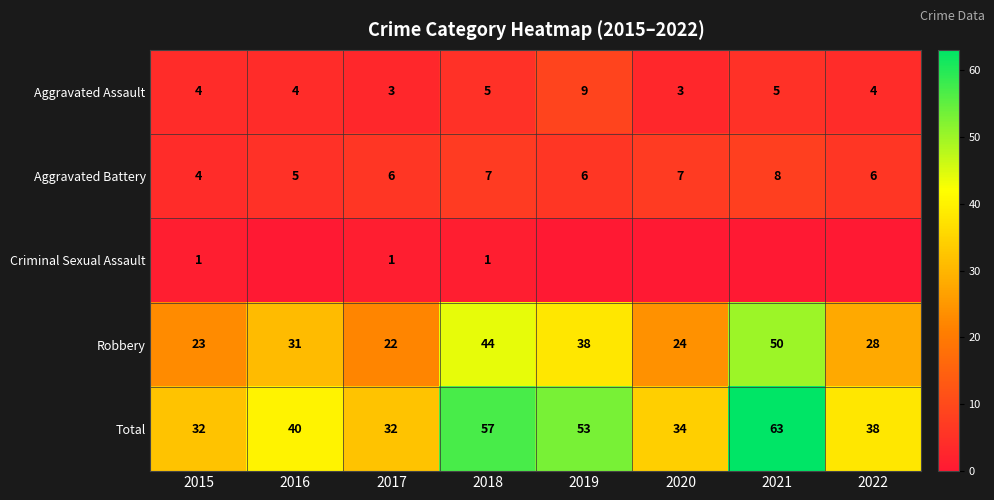

What is the difference between the Total values at 2017 and 2019?

21